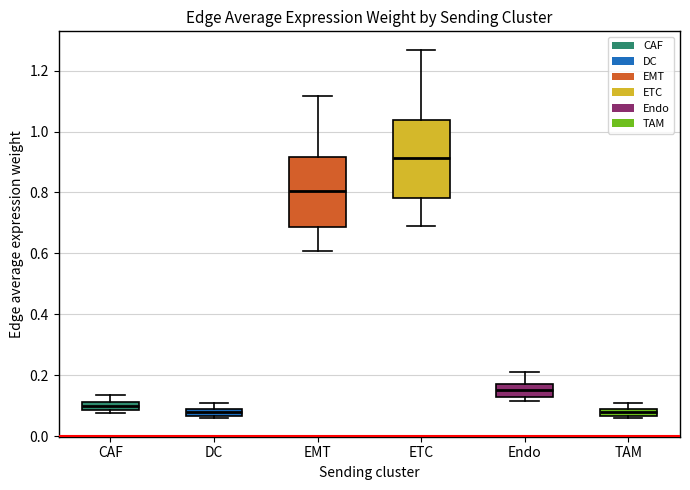

Which box is the tallest, from its lower edge to its upper edge?

ETC